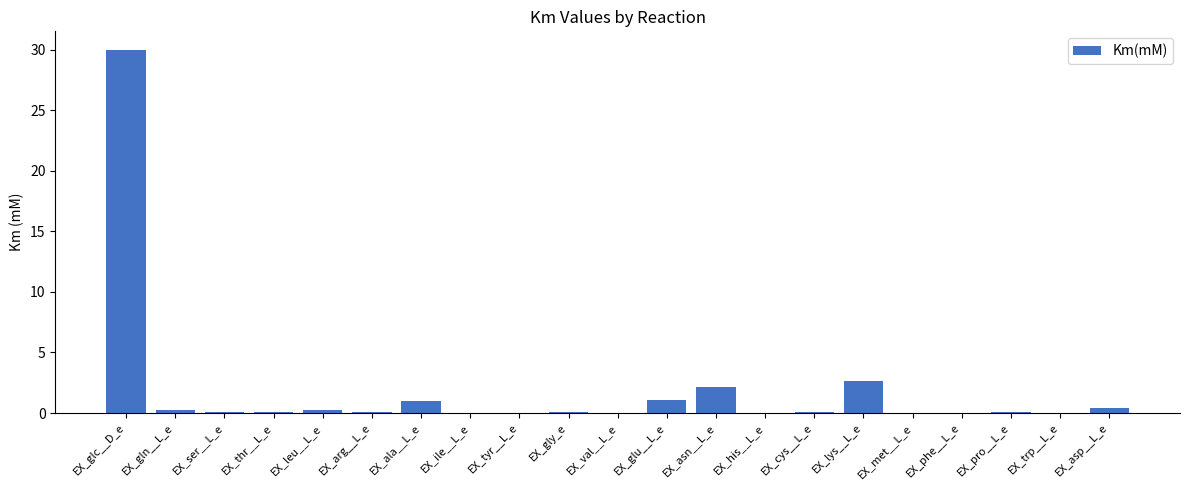

The chart shows a value of 0.0 at EX_phe__L_e. True or false?

True